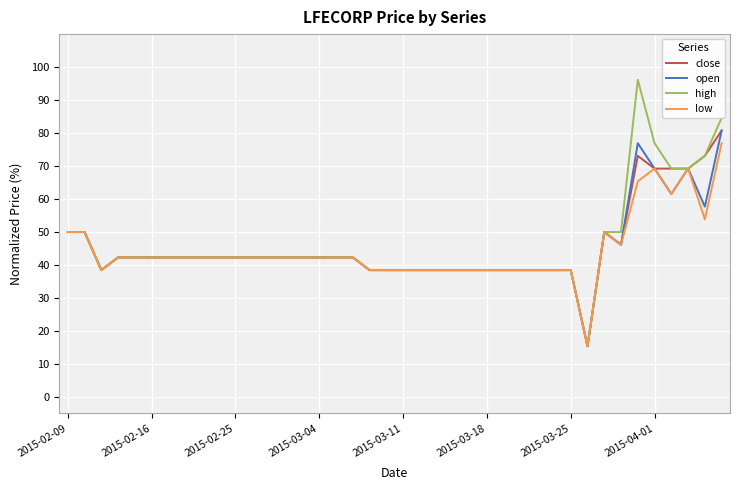

Which series has the largest range (max minus min)?

high